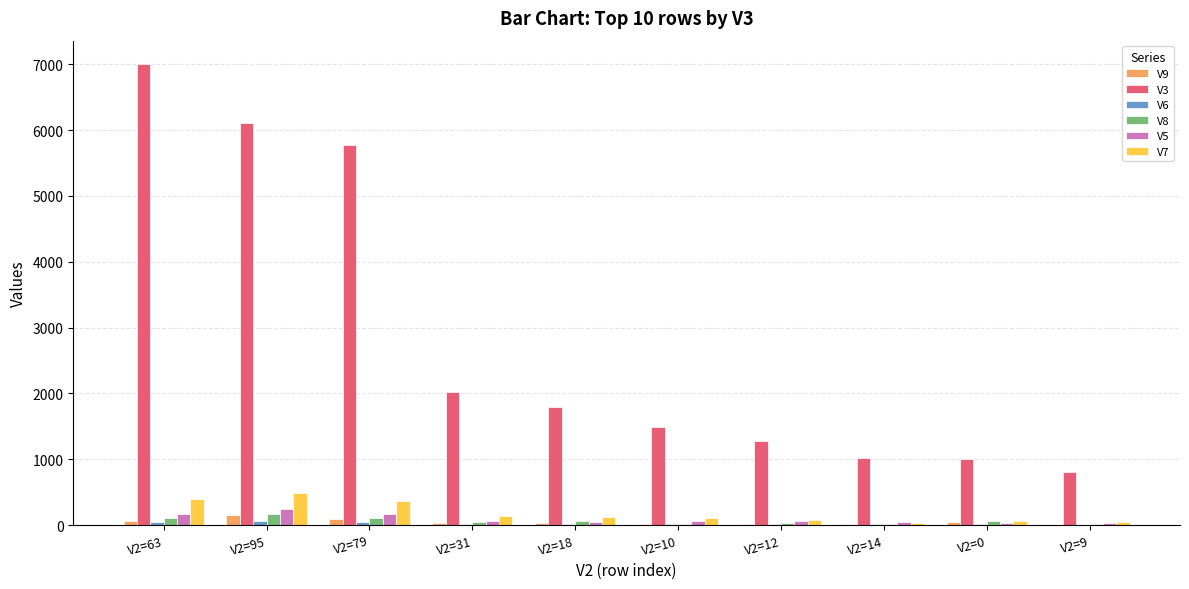

Which series has the largest total across all categories?

V3